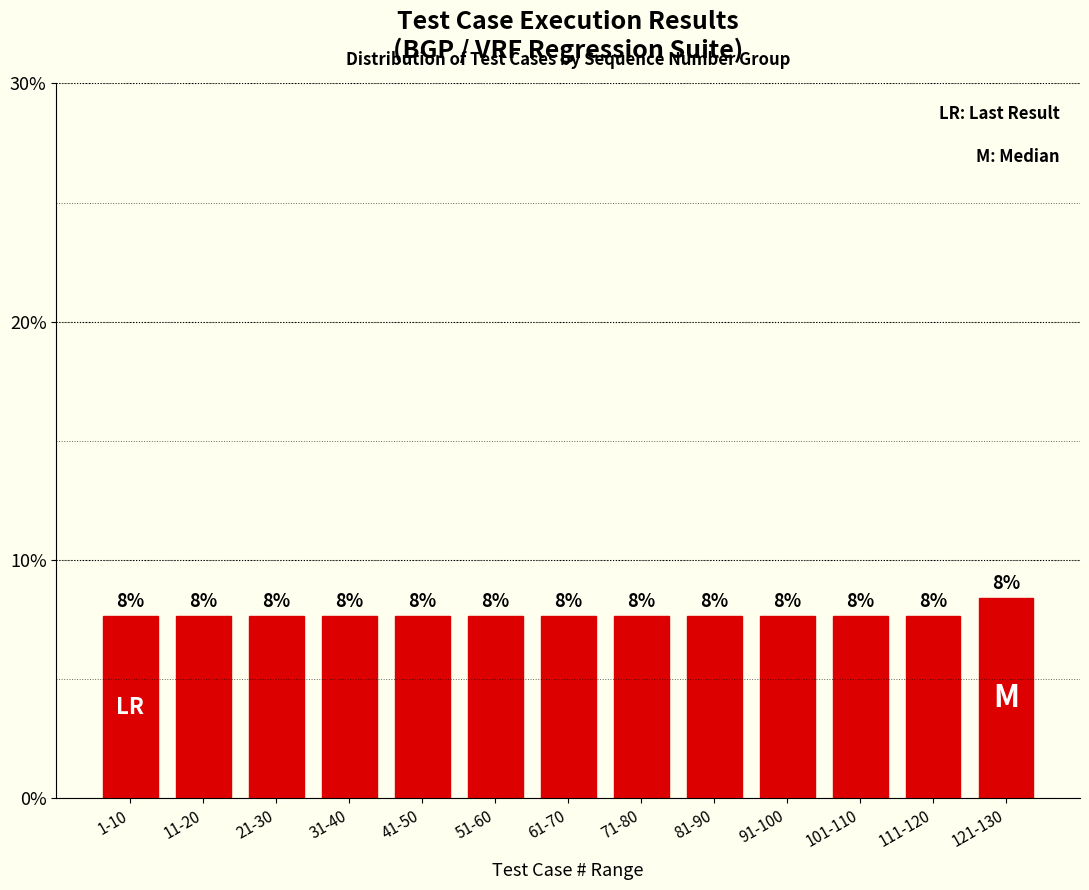

Are the bars horizontal?

No